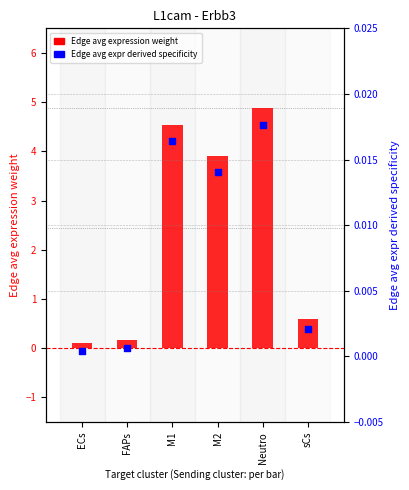

Which series contains the lowest Y value?

Edge avg expression derived specificity